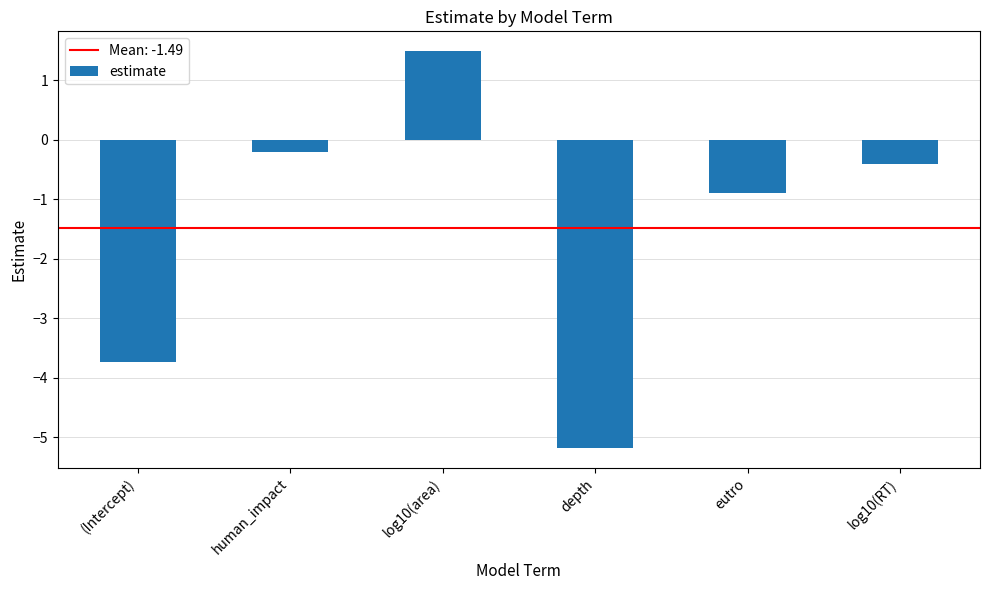

How many bars are there in total?

6